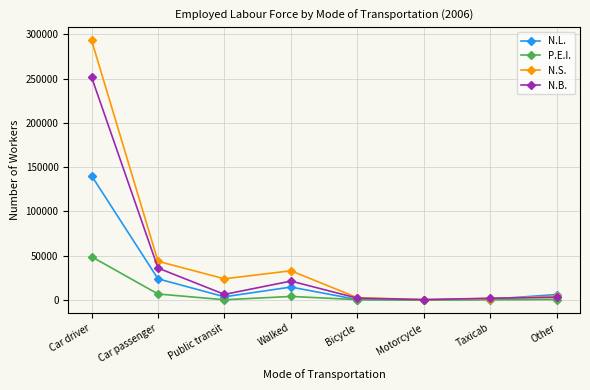

What is the spread (max minus min) of values at Car driver?

244310